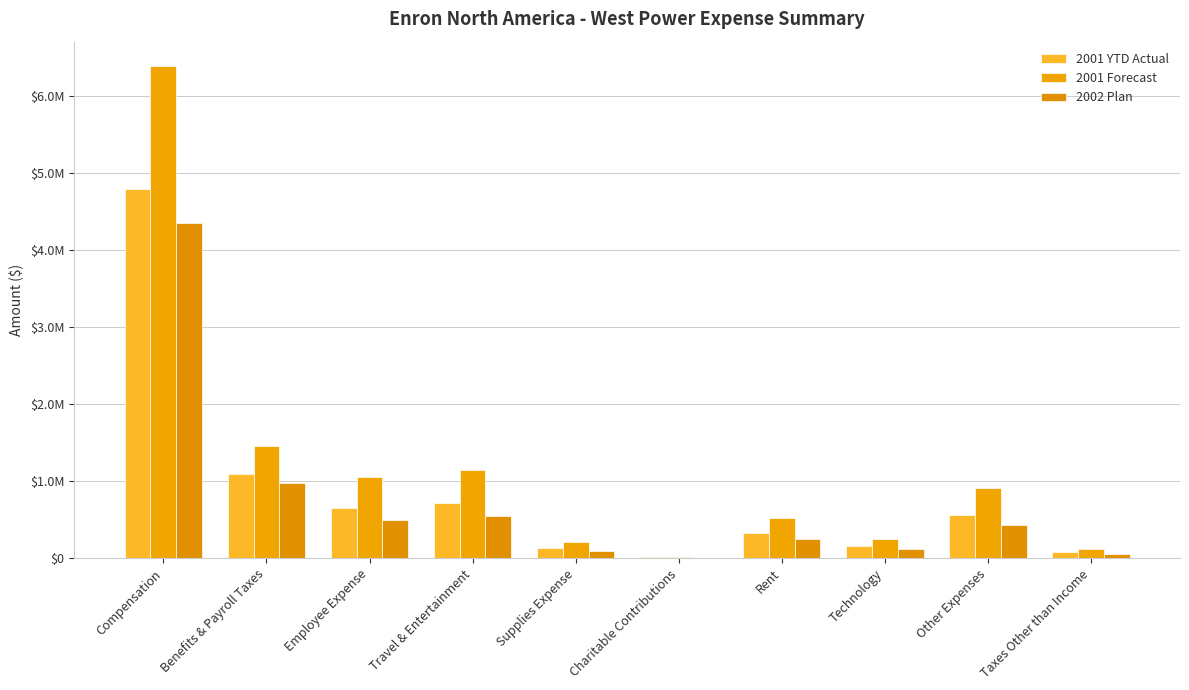

At which category does the chart reach its peak across all series?

Compensation